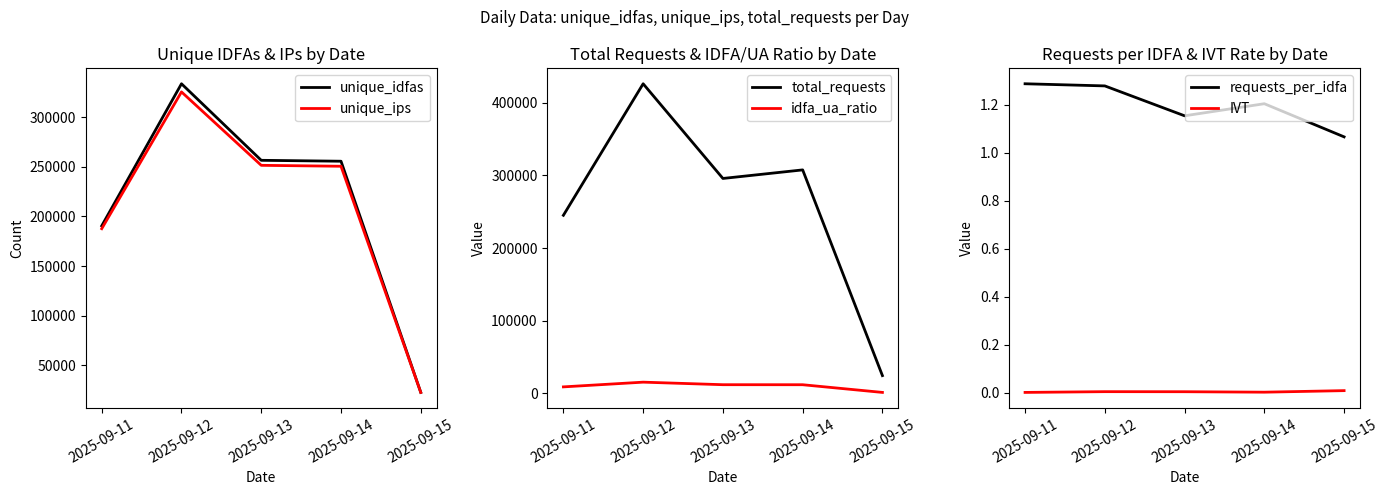

The IVT series shows 0.0 at 2025-09-15. True or false?

False